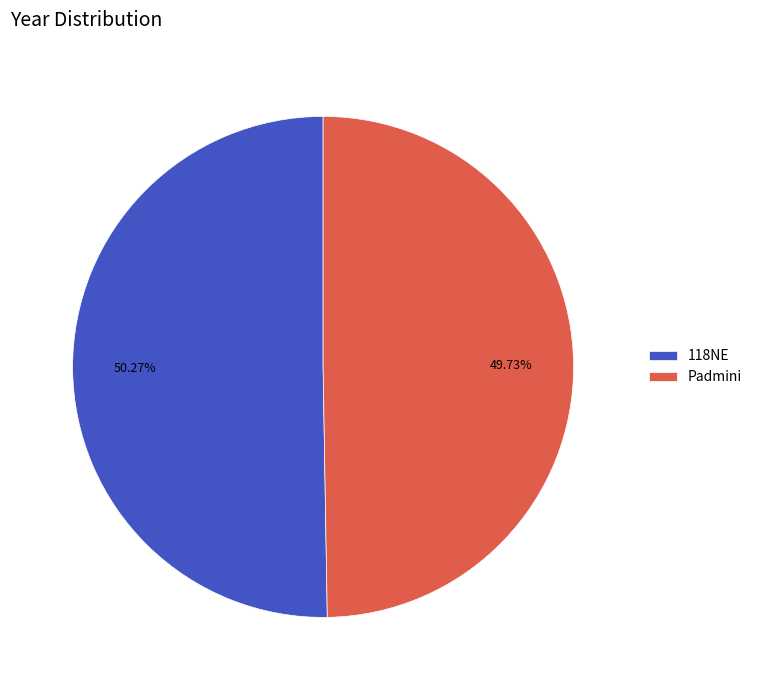

Rank the categories by value from highest to lowest.

118NE, Padmini